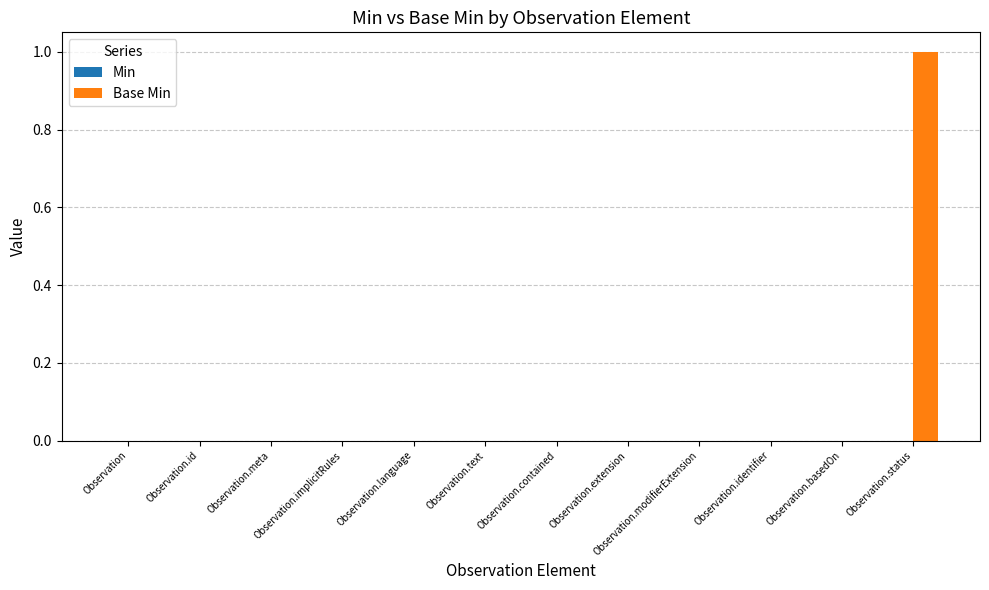

What is the change in value from Observation.meta to Observation.status?

+1